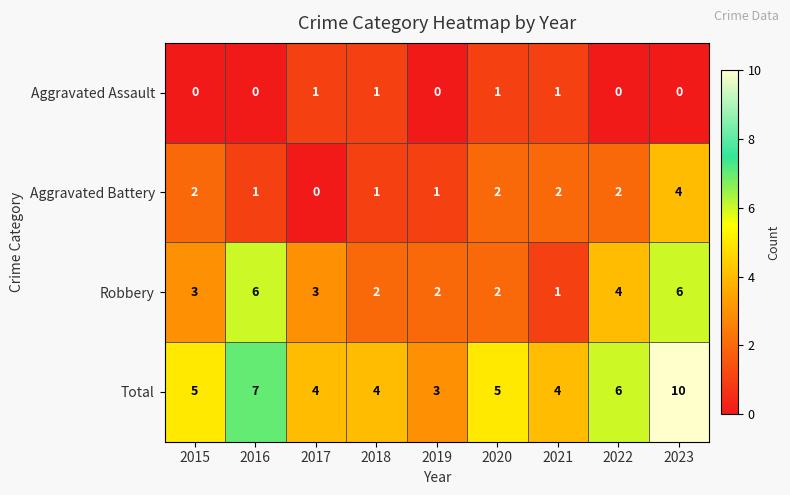

What is the total value across all series at 2017?

8